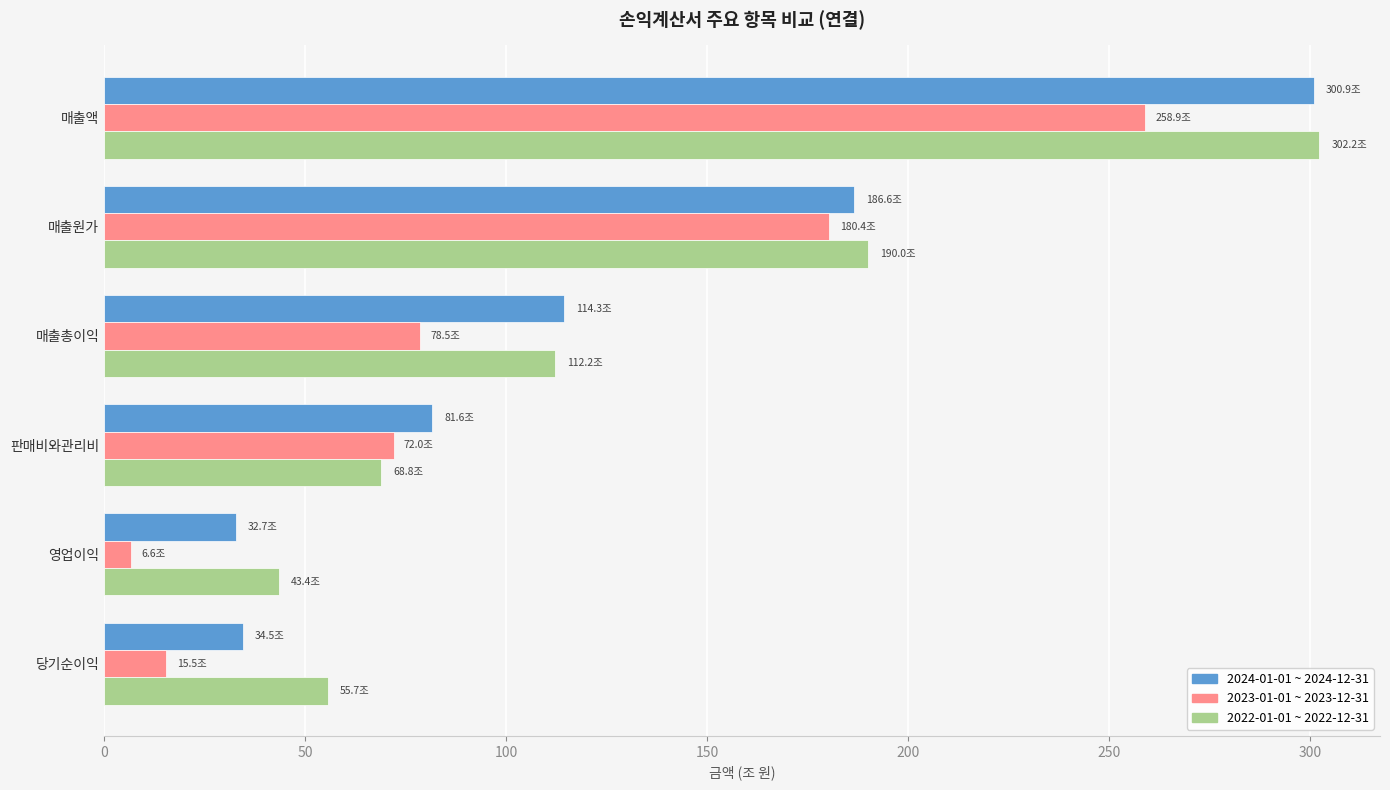

What is the difference between the maximum and second lowest values in the 2024-01-01 ~ 2024-12-31 series?

266.4